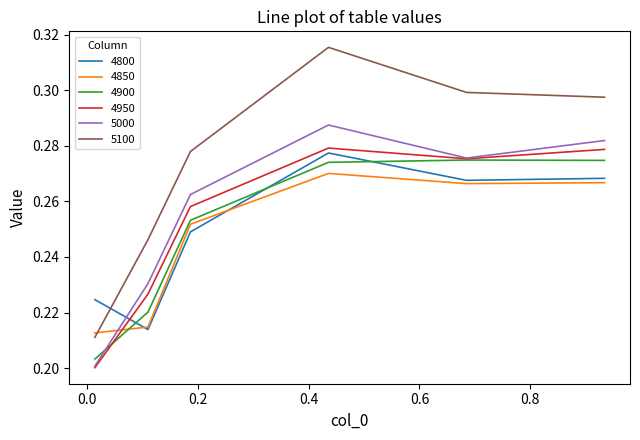

Which series has the largest total across all categories?

5100